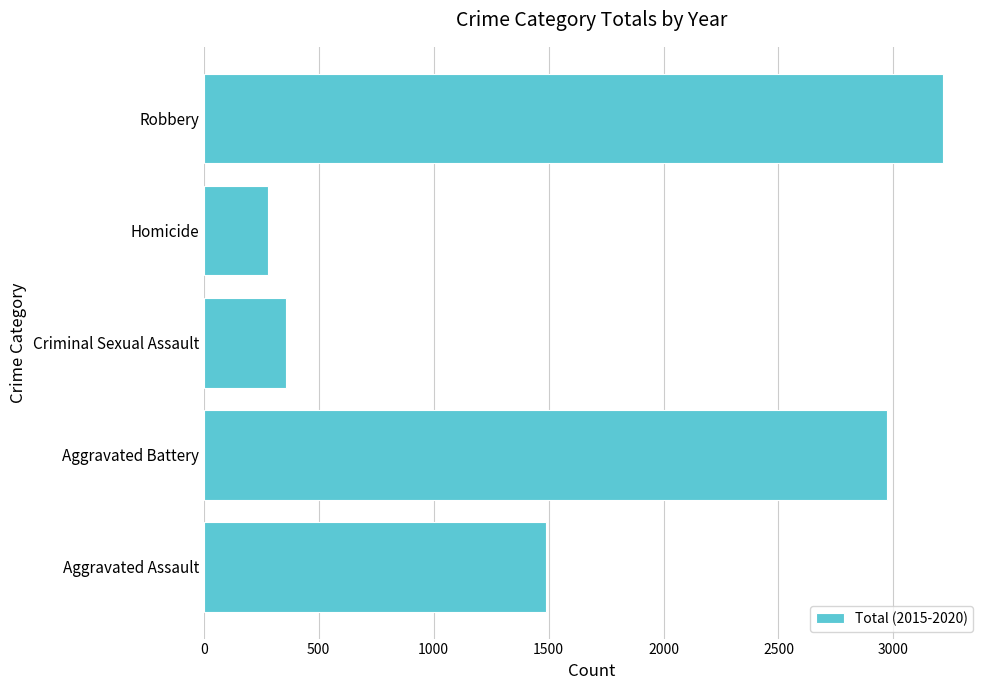

Are the bars horizontal?

Yes